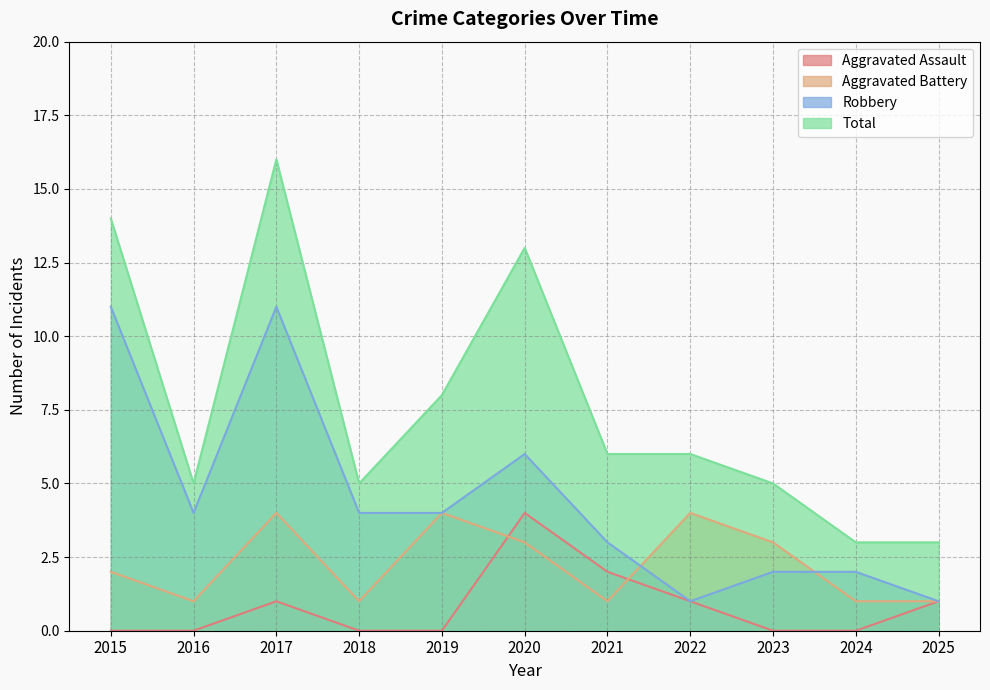

True or false: Aggravated Assault and Robbery intersect in this chart.

False